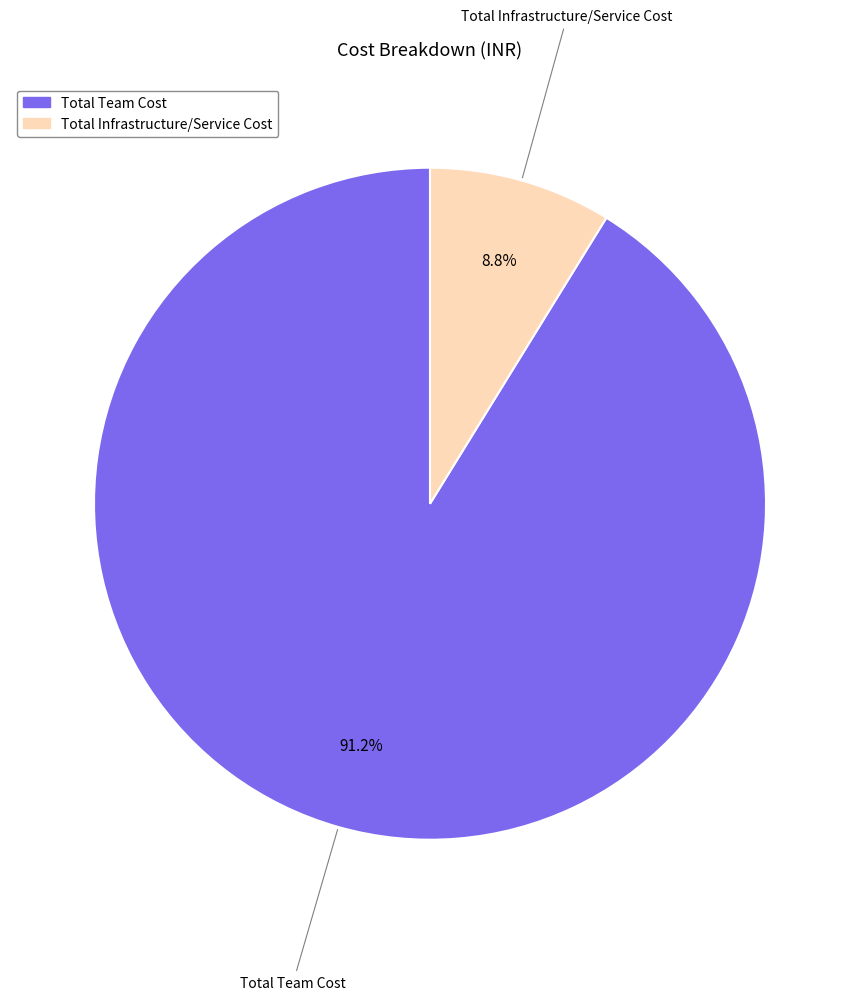

To the nearest percent, what is the average slice percentage?

50%